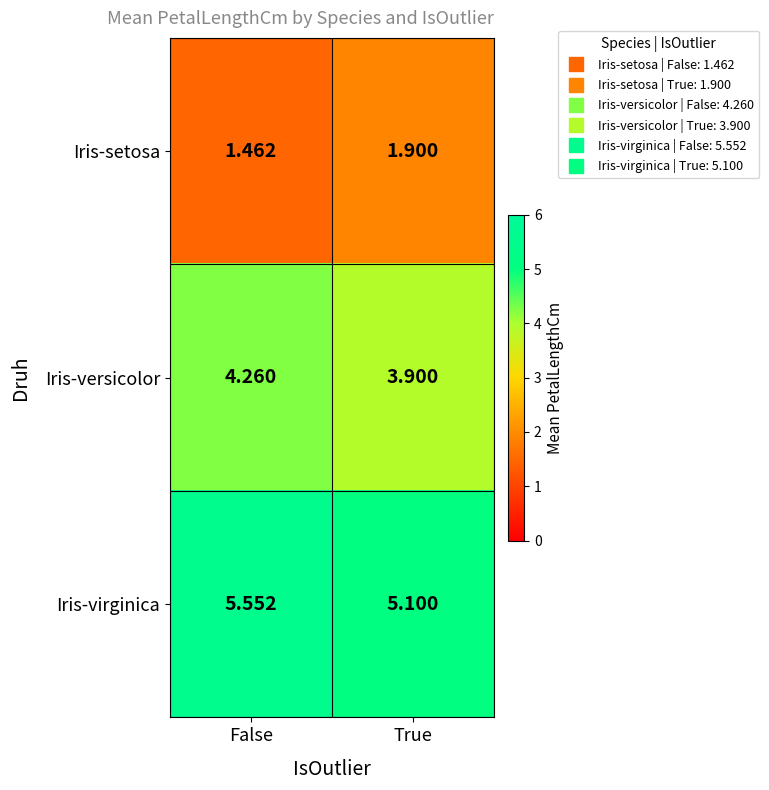

Which category has the lowest value across all series?

False